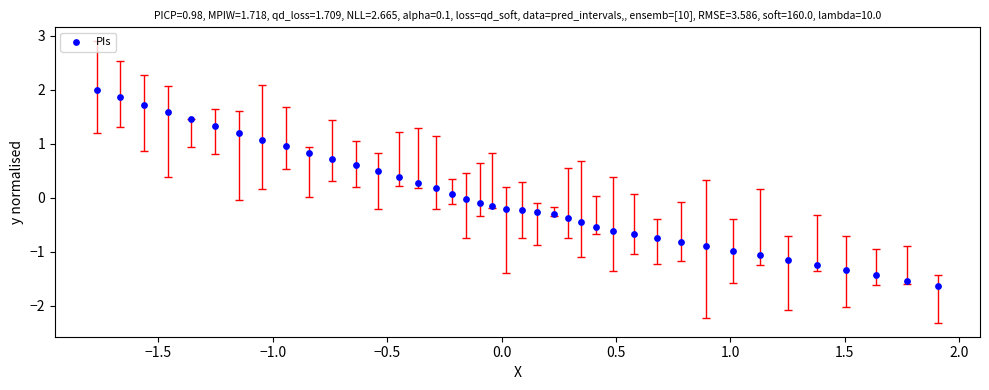

What is the range of X values (max minus min)?

3.7